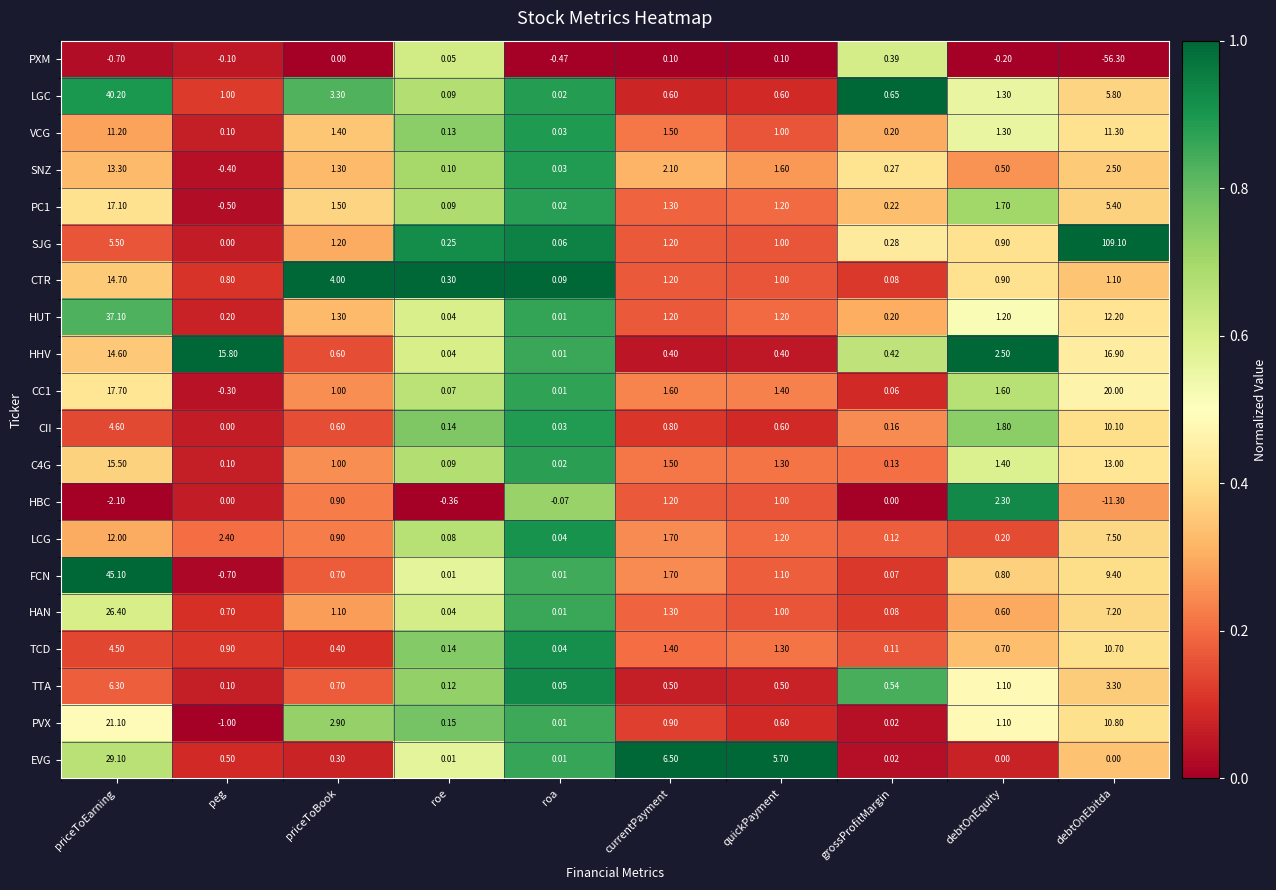

At which label does FCN first exceed 0?

priceToEarning